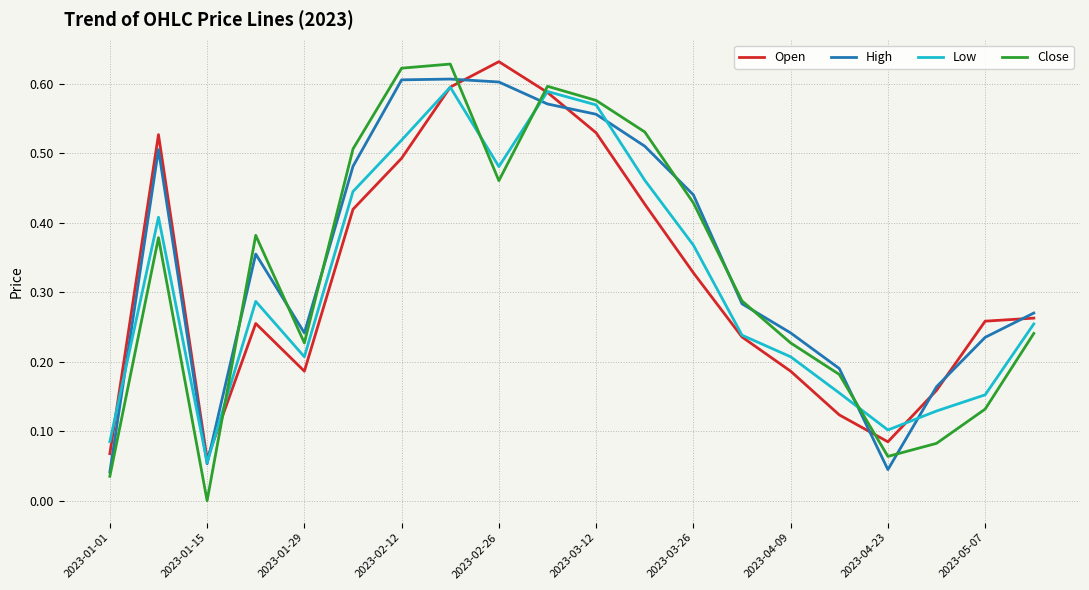

Which series has the largest range (max minus min)?

Close